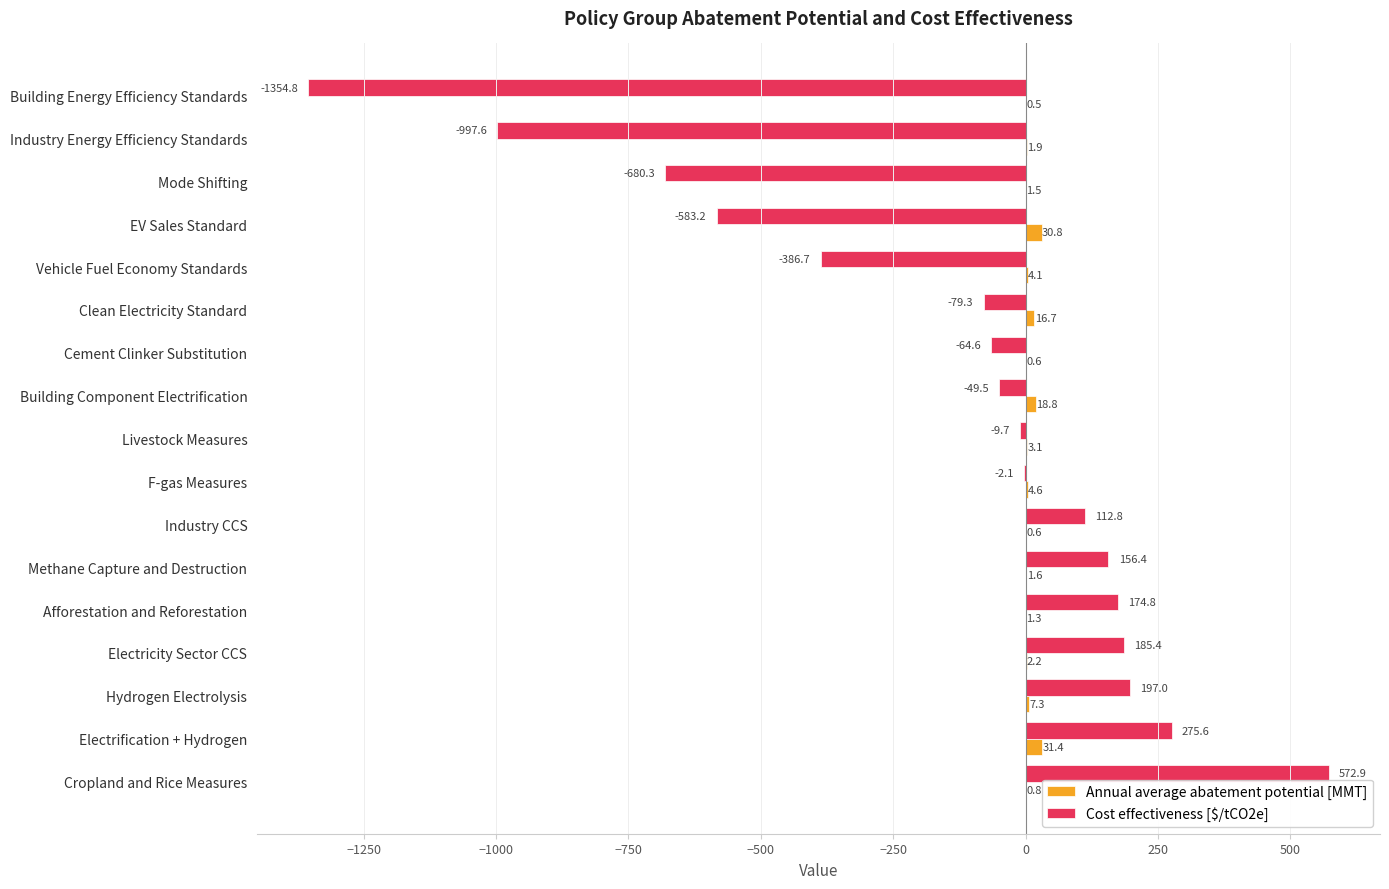

Between EV Sales Standard and F-gas Measures, which series saw the biggest shift?

Cost effectiveness [$/tCO2e]